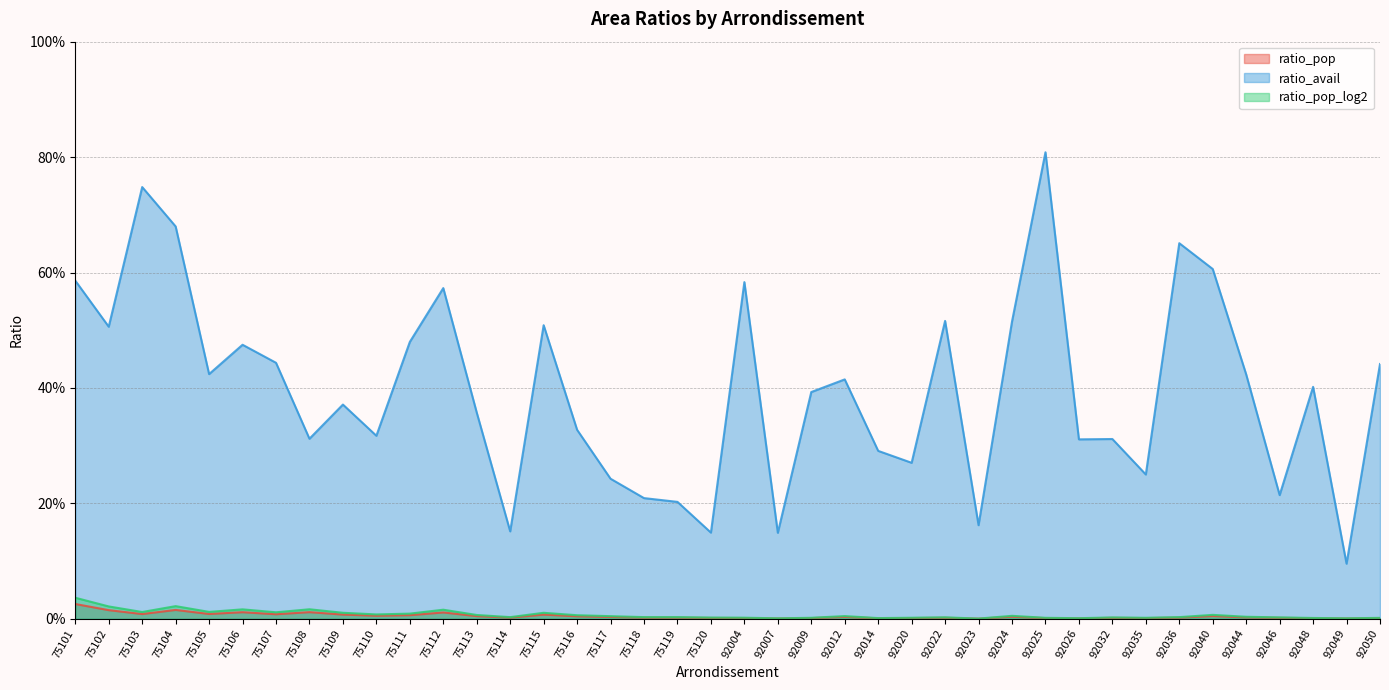

Reading left to right, list all the values displayed in this chart.

ratio_pop: 75101=0.0	75102=0.0	75103=0.0	75104=0.0	75105=0.0	75106=0.0	75107=0.0	75108=0.0	75109=0.0	75110=0.0	75111=0.0	75112=0.0	75113=0.0	75114=0.0	75115=0.0	75116=0.0	75117=0.0	75118=0.0	75119=0.0	75120=0.0	92004=0.0	92007=0.0	92009=0.0	92012=0.0	92014=0.0	92020=0.0	92022=0.0	92023=0.0	92024=0.0	92025=0.0	92026=0.0	92032=0.0	92035=0.0	92036=0.0	92040=0.0	92044=0.0	92046=0.0	92048=0.0	92049=0.0	92050=0.0
ratio_avail: 75101=0.6	75102=0.5	75103=0.7	75104=0.7	75105=0.4	75106=0.5	75107=0.4	75108=0.3	75109=0.4	75110=0.3	75111=0.5	75112=0.6	75113=0.4	75114=0.2	75115=0.5	75116=0.3	75117=0.2	75118=0.2	75119=0.2	75120=0.1	92004=0.6	92007=0.1	92009=0.4	92012=0.4	92014=0.3	92020=0.3	92022=0.5	92023=0.2	92024=0.5	92025=0.8	92026=0.3	92032=0.3	92035=0.2	92036=0.7	92040=0.6	92044=0.4	92046=0.2	92048=0.4	92049=0.1	92050=0.4
ratio_pop_log2: 75101=0.0	75102=0.0	75103=0.0	75104=0.0	75105=0.0	75106=0.0	75107=0.0	75108=0.0	75109=0.0	75110=0.0	75111=0.0	75112=0.0	75113=0.0	75114=0.0	75115=0.0	75116=0.0	75117=0.0	75118=0.0	75119=0.0	75120=0.0	92004=0.0	92007=0.0	92009=0.0	92012=0.0	92014=0.0	92020=0.0	92022=0.0	92023=0.0	92024=0.0	92025=0.0	92026=0.0	92032=0.0	92035=0.0	92036=0.0	92040=0.0	92044=0.0	92046=0.0	92048=0.0	92049=0.0	92050=0.0